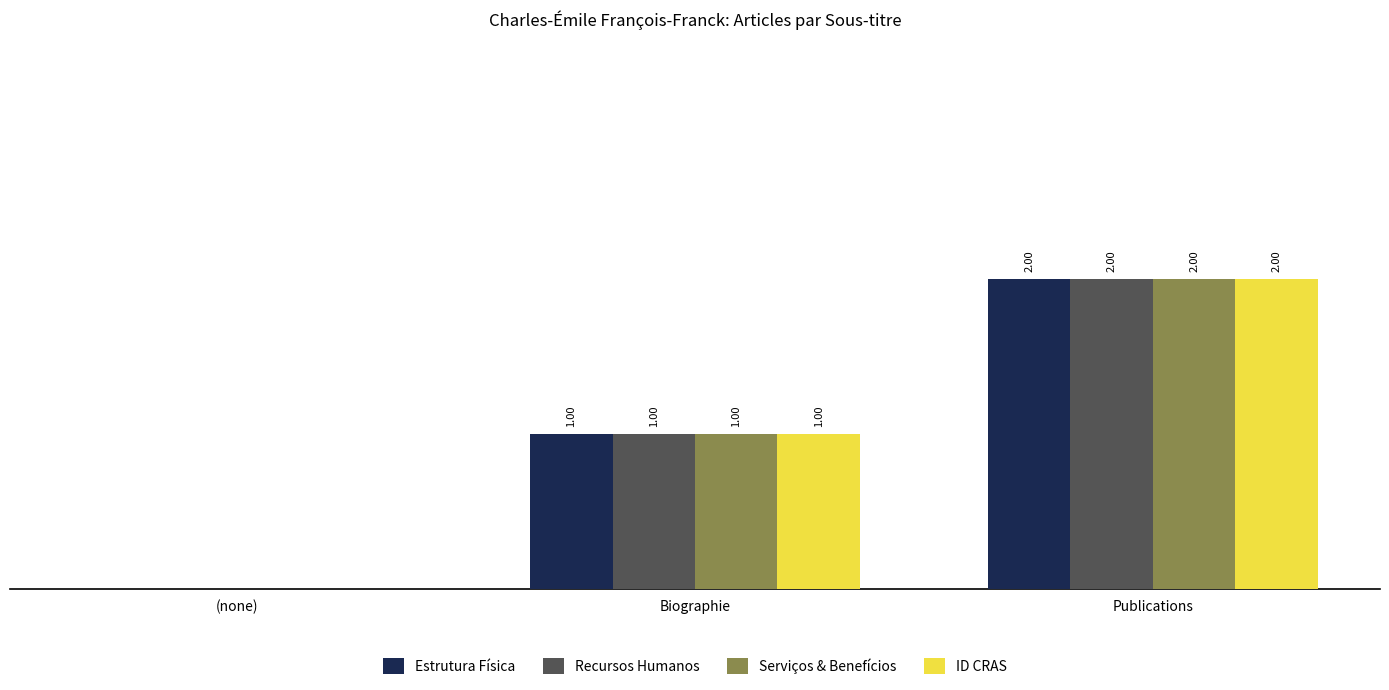

At which category is the sum across all series the highest?

Publications